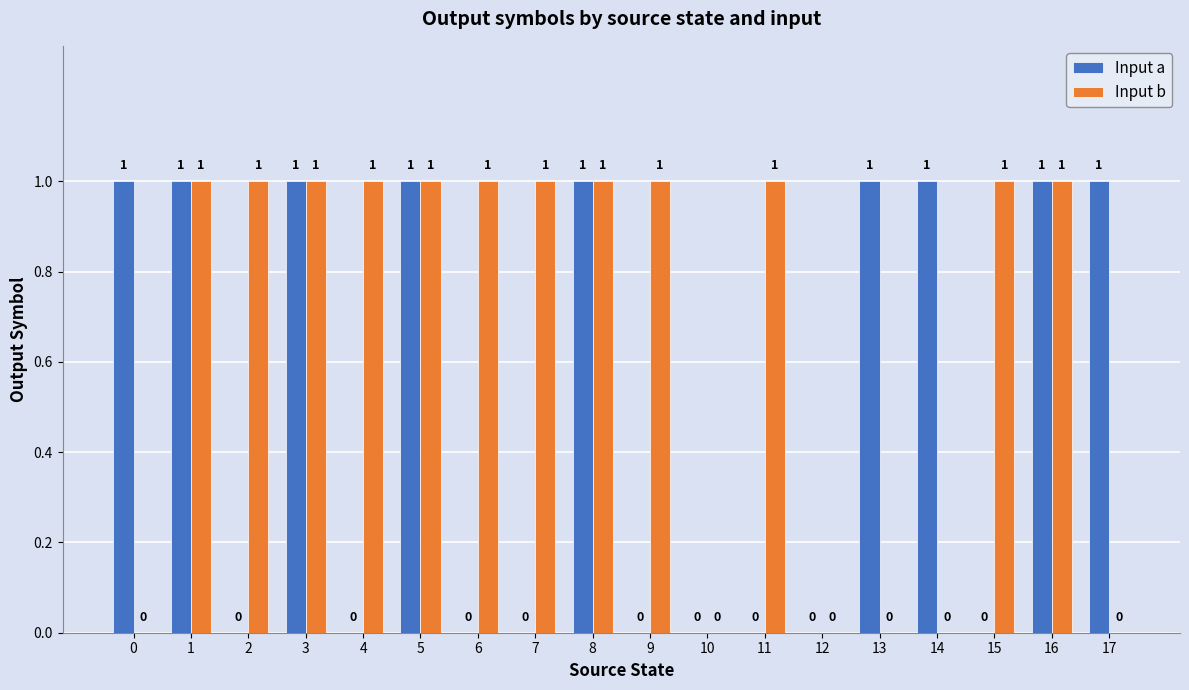

Reading right to left, transcribe all the data shown in this chart.

Input a: 1	1	0	1	1	0	0	0	0	1	0	0	1	0	1	0	1	1
Input b: 0	1	1	0	0	0	1	0	1	1	1	1	1	1	1	1	1	0